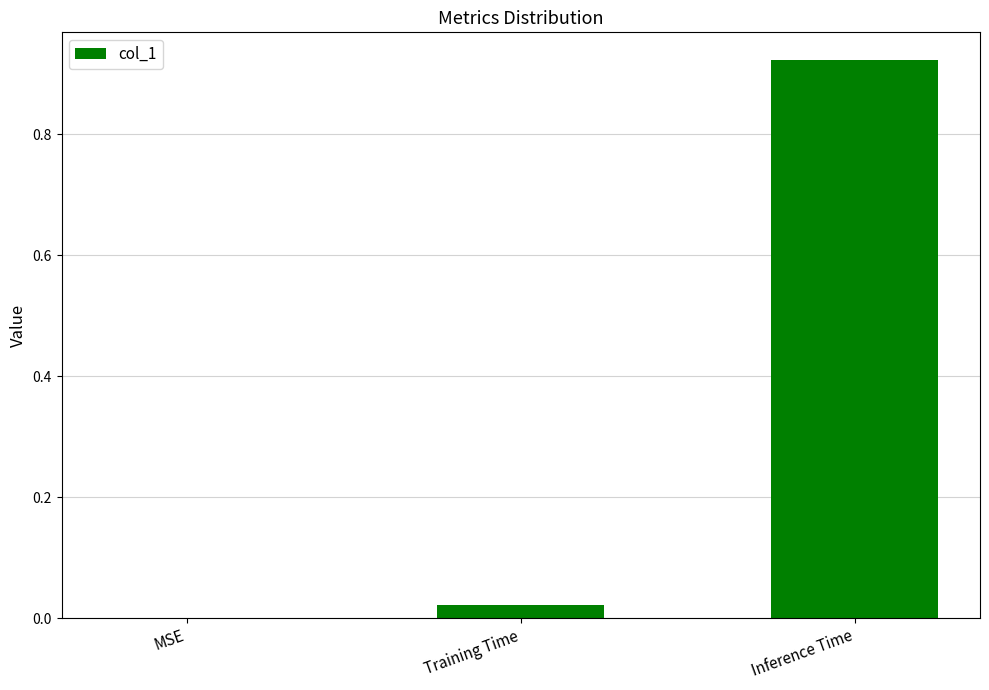

At which category does the chart reach its peak across all series?

Inference Time